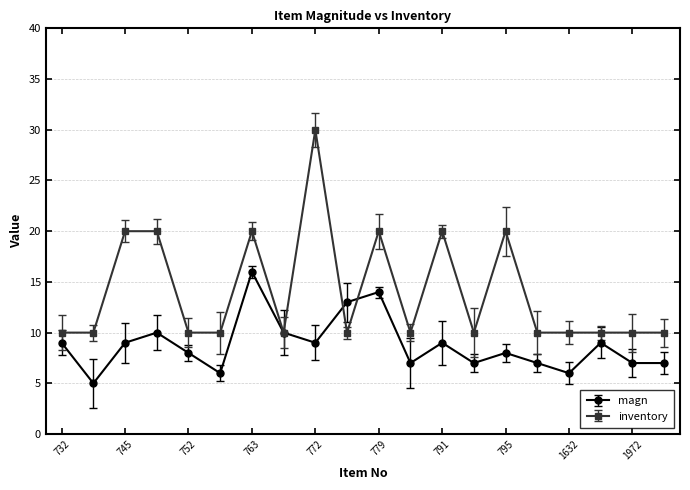

Which series has the largest total across all categories?

inventory